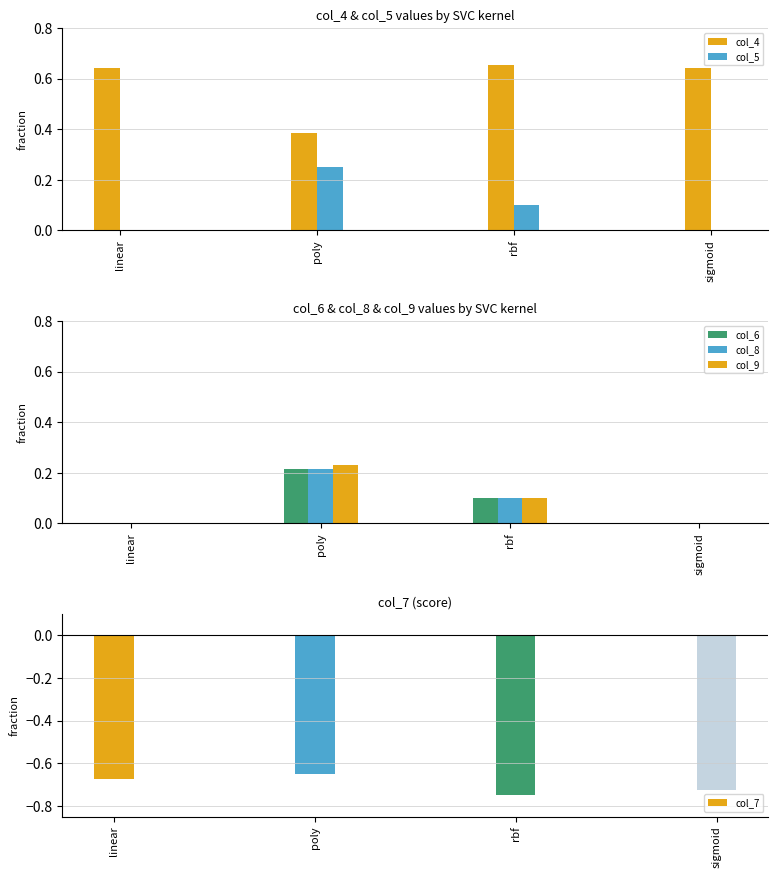

At which category is the sum across all series the highest?

poly